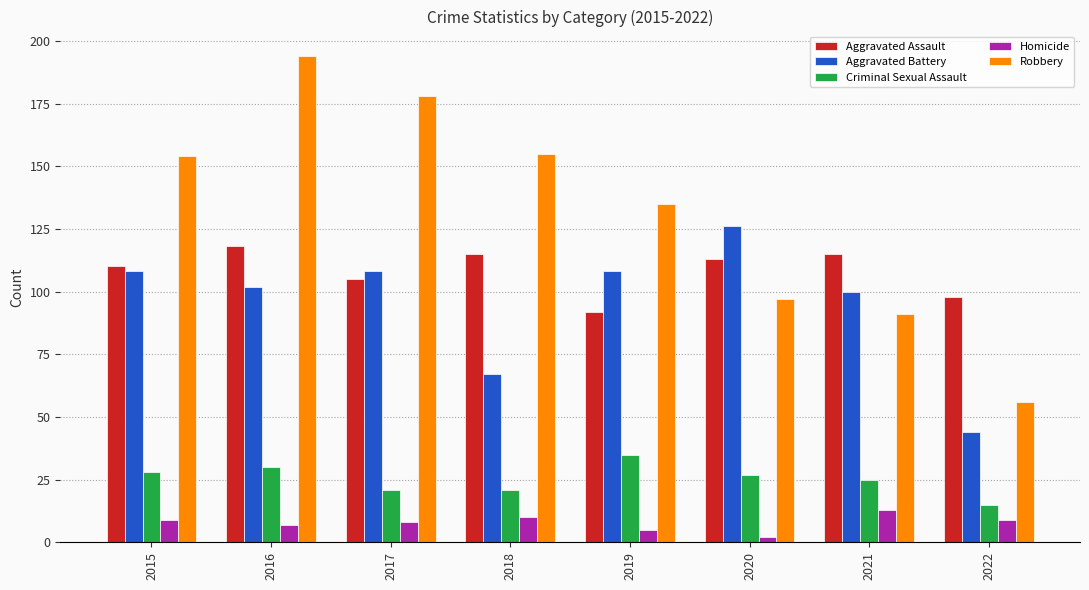

Does the chart contain stacked bars?

No